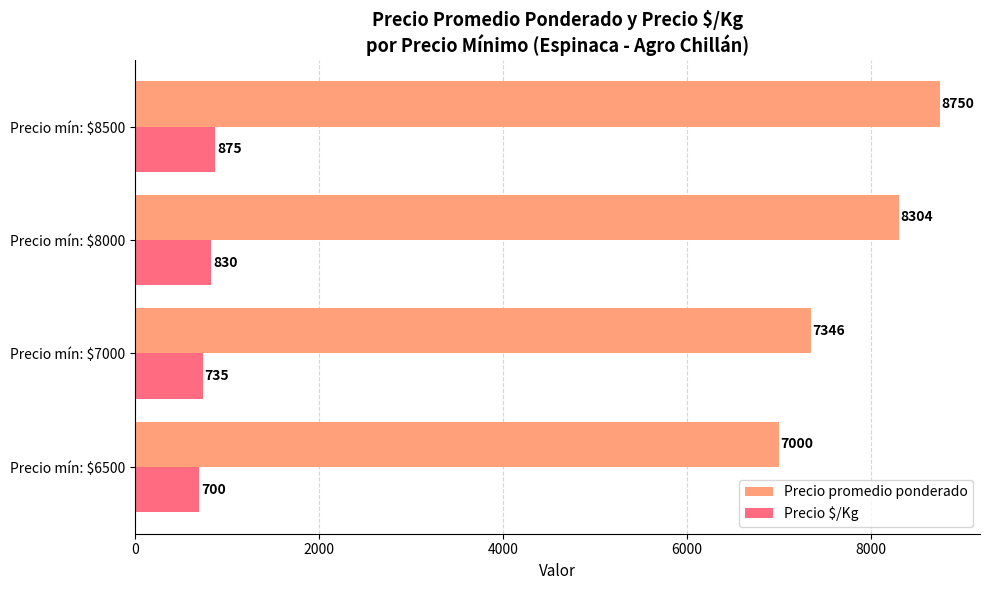

The value of Precio promedio ponderado at Precio mín: $7000 is 7346. True or false?

True